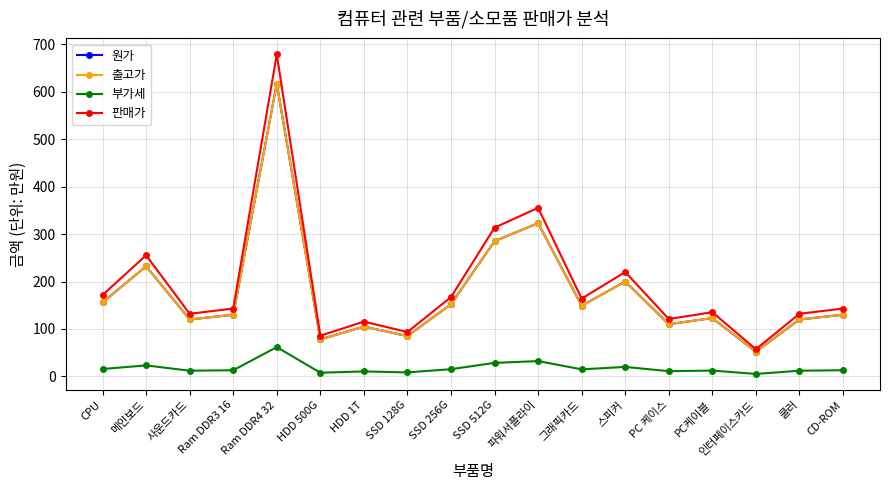

True or false: 부가세 and 원가 intersect in this chart.

False